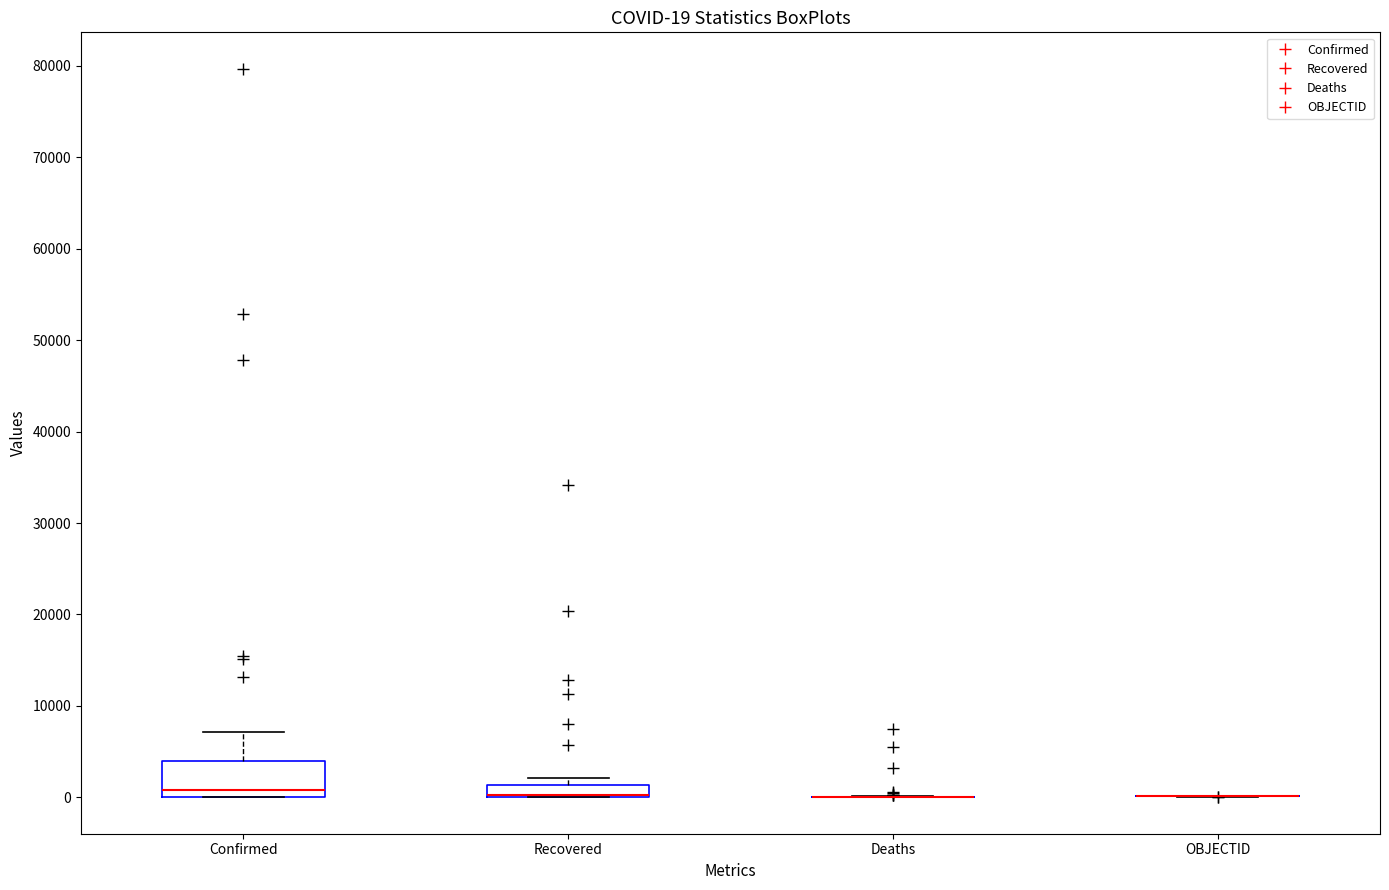

Comparing the boxes themselves (not the whiskers), which one is the tallest?

Confirmed